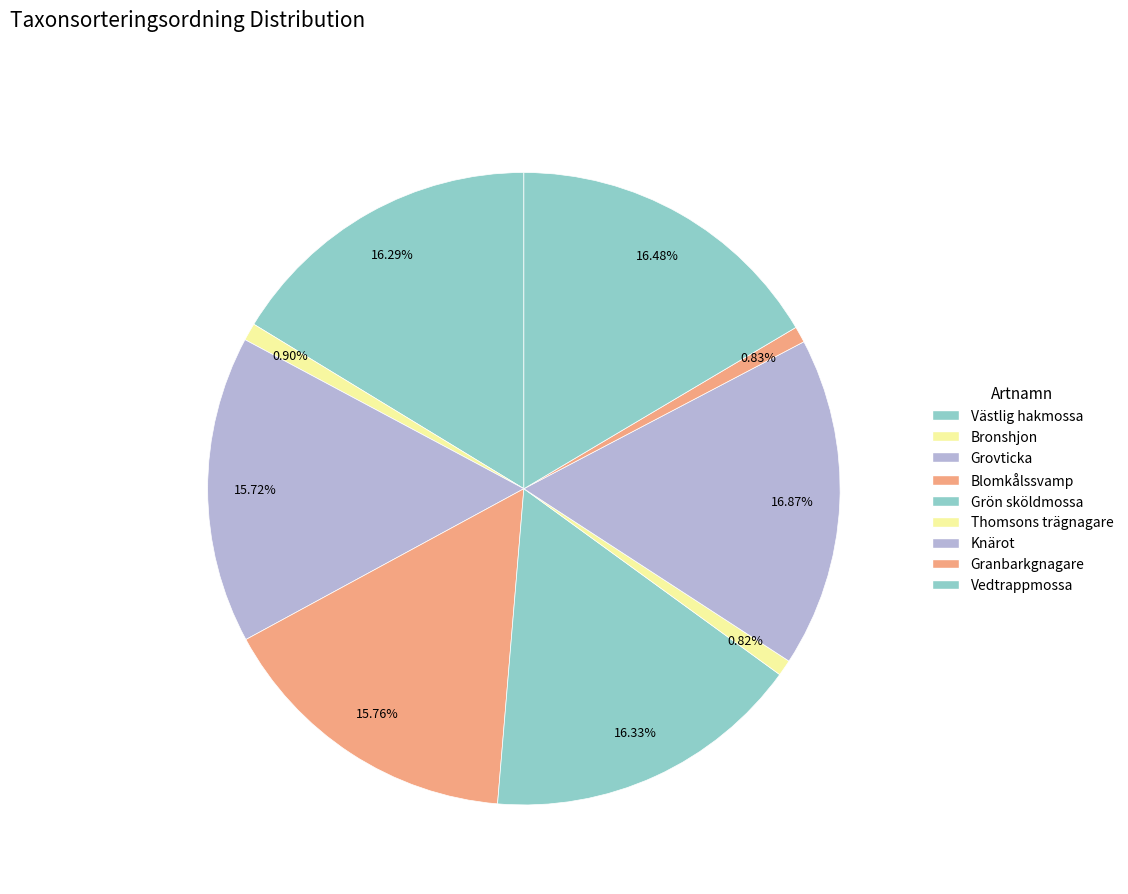

How many segments does this pie chart have?

9